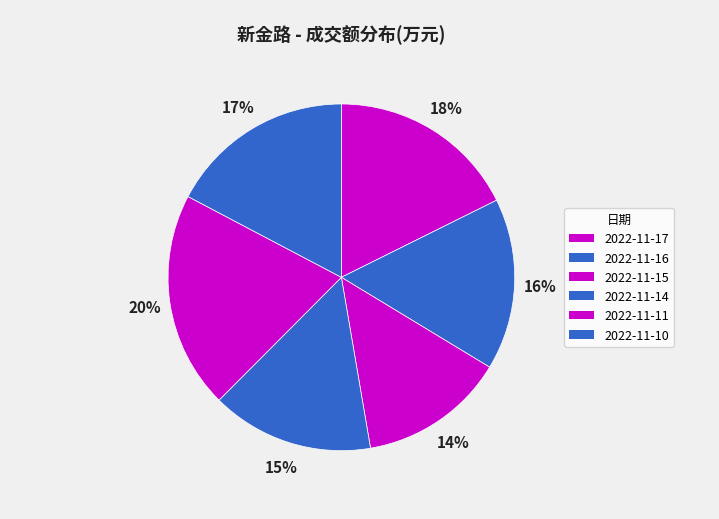

Does any single category account for the majority?

No